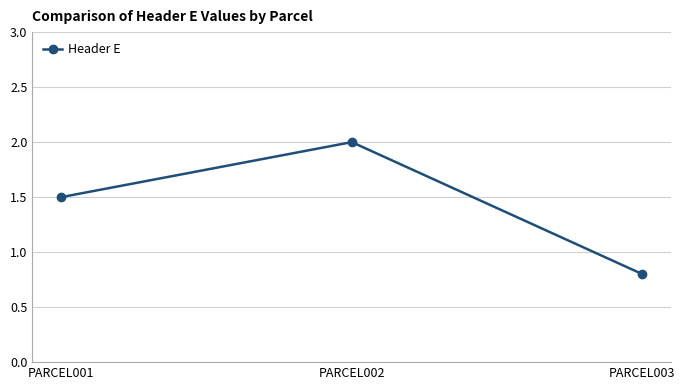

What value does the data have at PARCEL002?

2.0